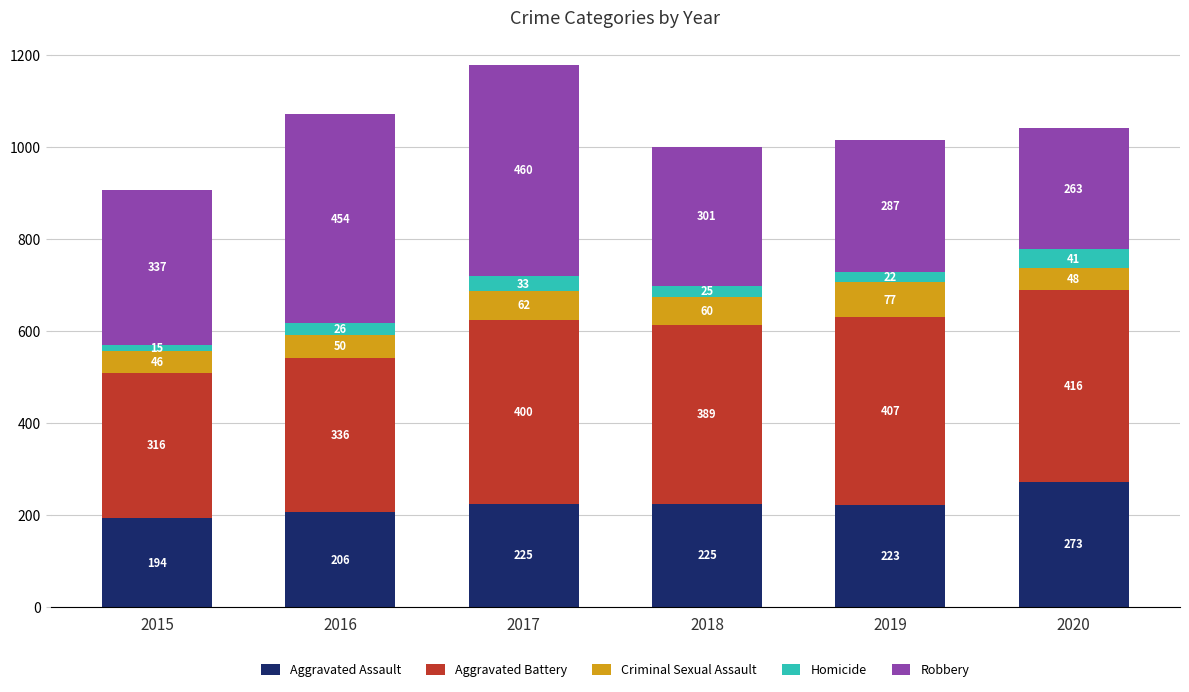

How many bars are there in total?

6